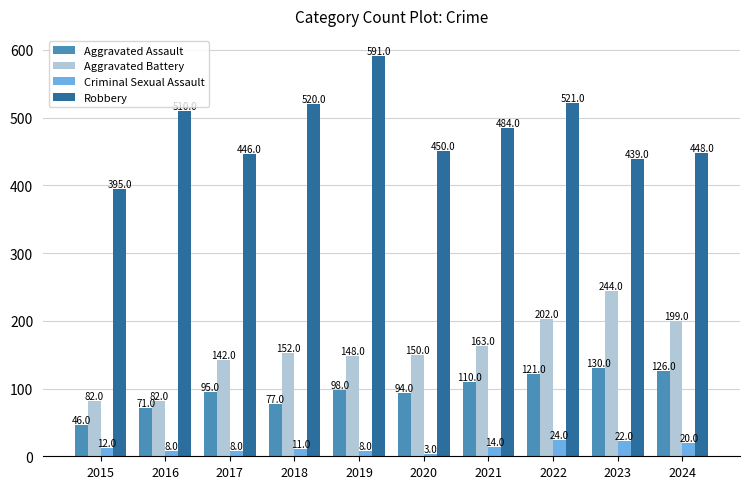

Reading left to right, extract all data points from this chart.

Aggravated Assault: 46	71	95	77	98	94	110	121	130	126
Aggravated Battery: 82	82	142	152	148	150	163	202	244	199
Criminal Sexual Assault: 12	8	8	11	8	3	14	24	22	20
Robbery: 395	510	446	520	591	450	484	521	439	448